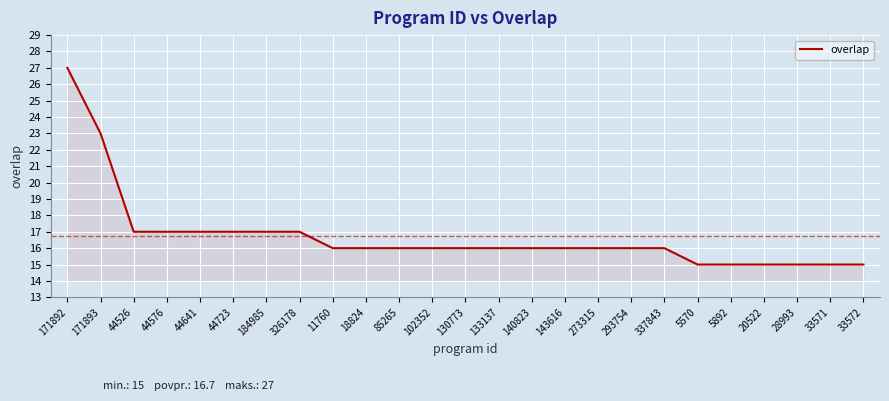

What position from the left is 293754?

18